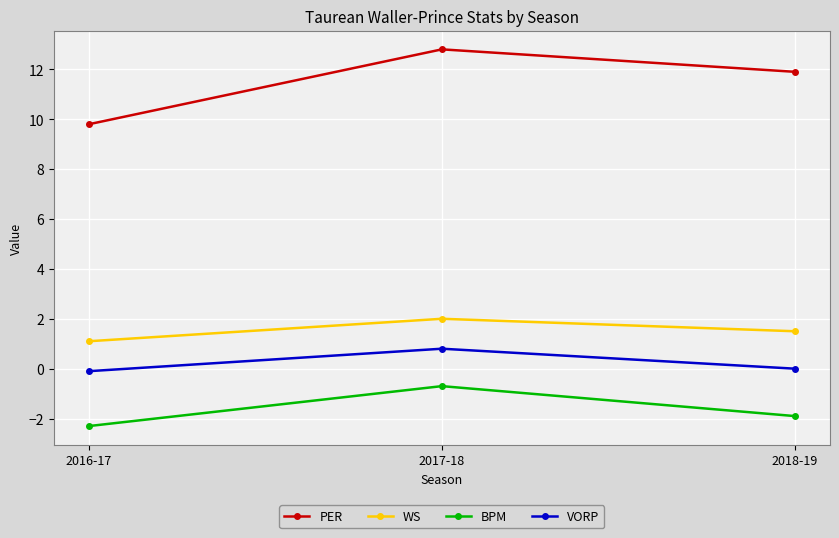

Reading left to right, transcribe all the data shown in this chart.

PER: 9.8	12.8	11.9
WS: 1.1	2.0	1.5
BPM: -2.3	-0.7	-1.9
VORP: -0.1	0.8	0.0